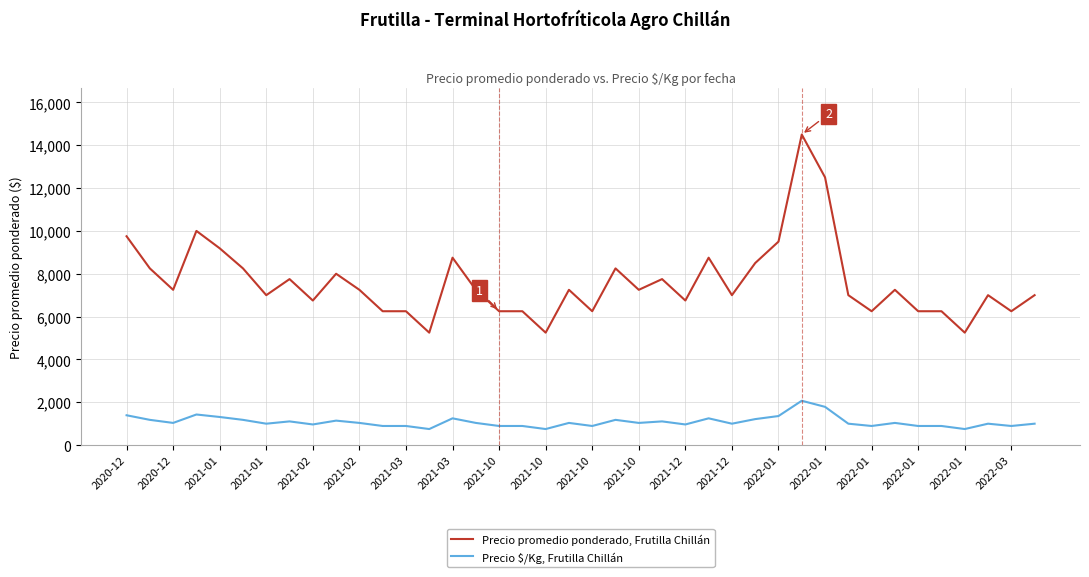

True or false: Precio $/Kg, Frutilla Chillán and Precio promedio ponderado, Frutilla Chillán intersect in this chart.

False